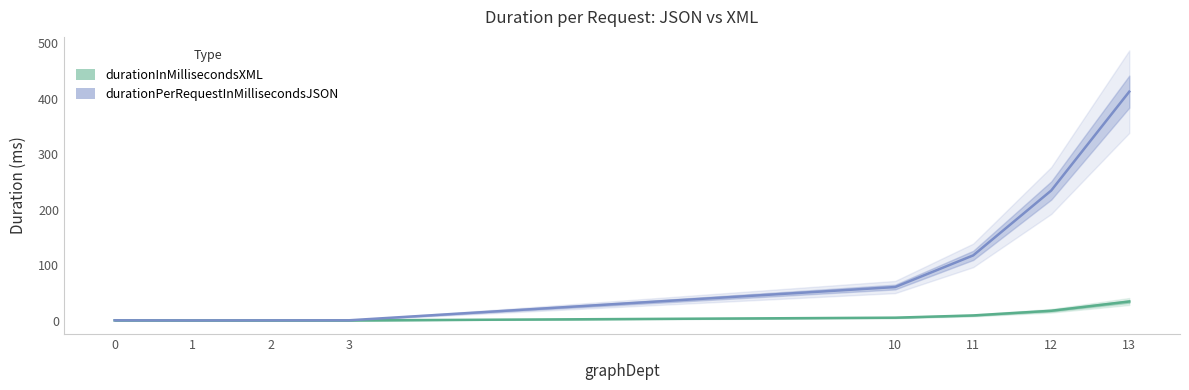

The value of durationPerRequestInMillisecondsJSON at 12 is 150.9. True or false?

False